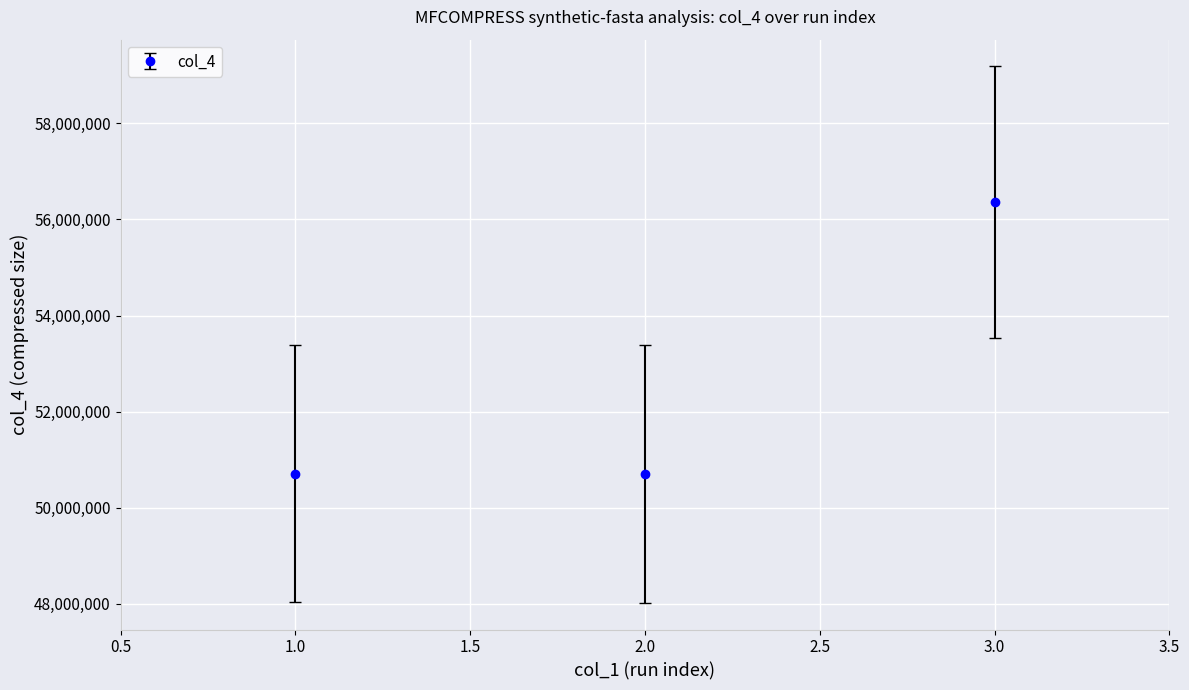

How many series are shown in this chart?

1